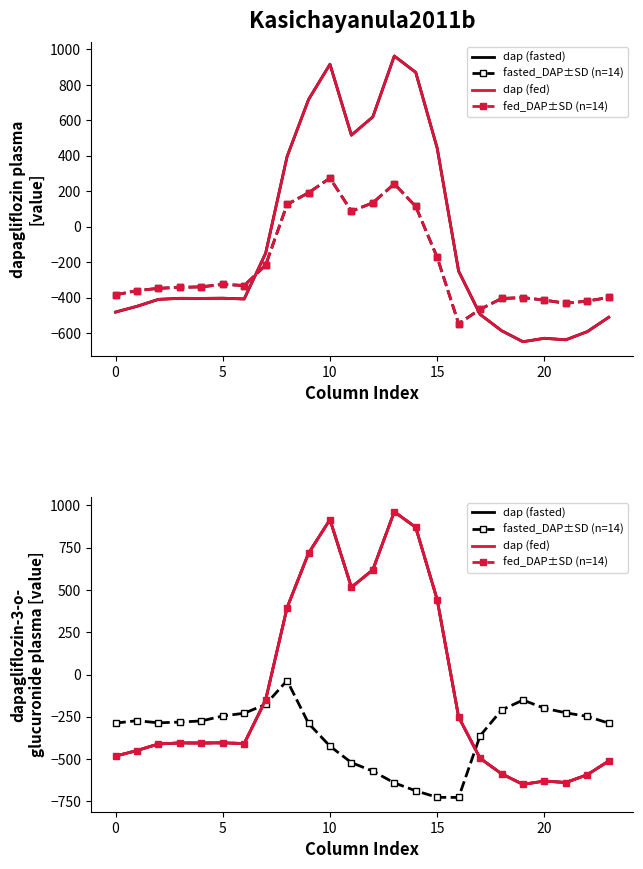

What is the difference between the highest and lowest values at 13?

1603.1